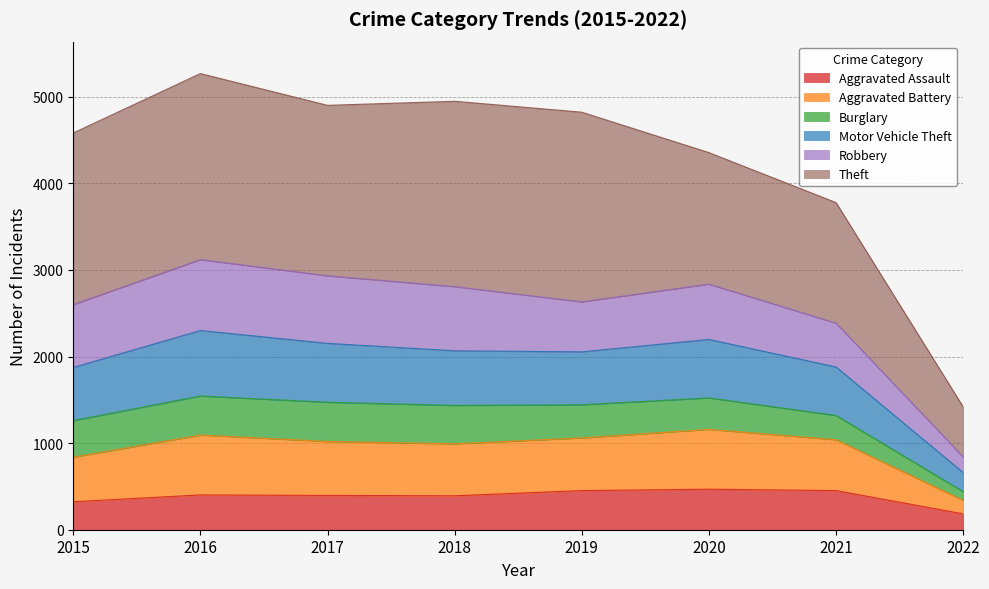

The Aggravated Assault series shows 396 at 2017. True or false?

True